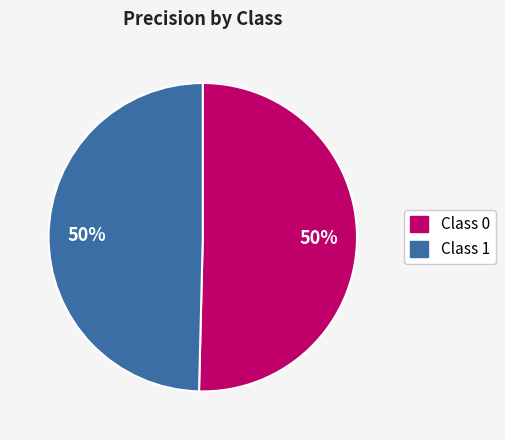

To the nearest percent, what is the average slice percentage?

50%